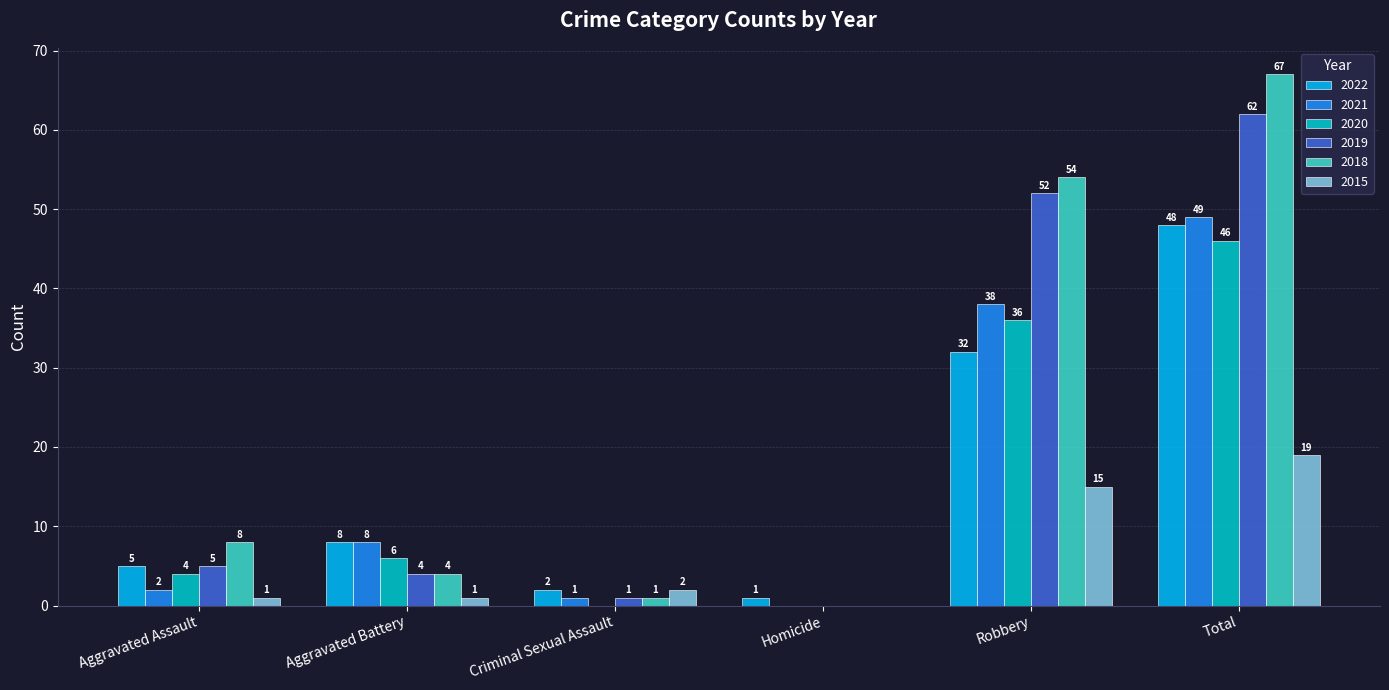

The value of 2020 at Aggravated Assault is 7. True or false?

False